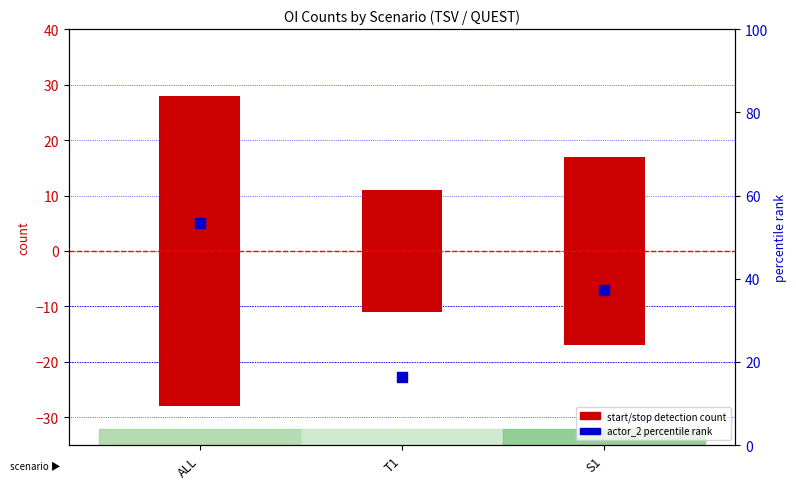

Which series contains the highest Y value?

actor_2 percentile